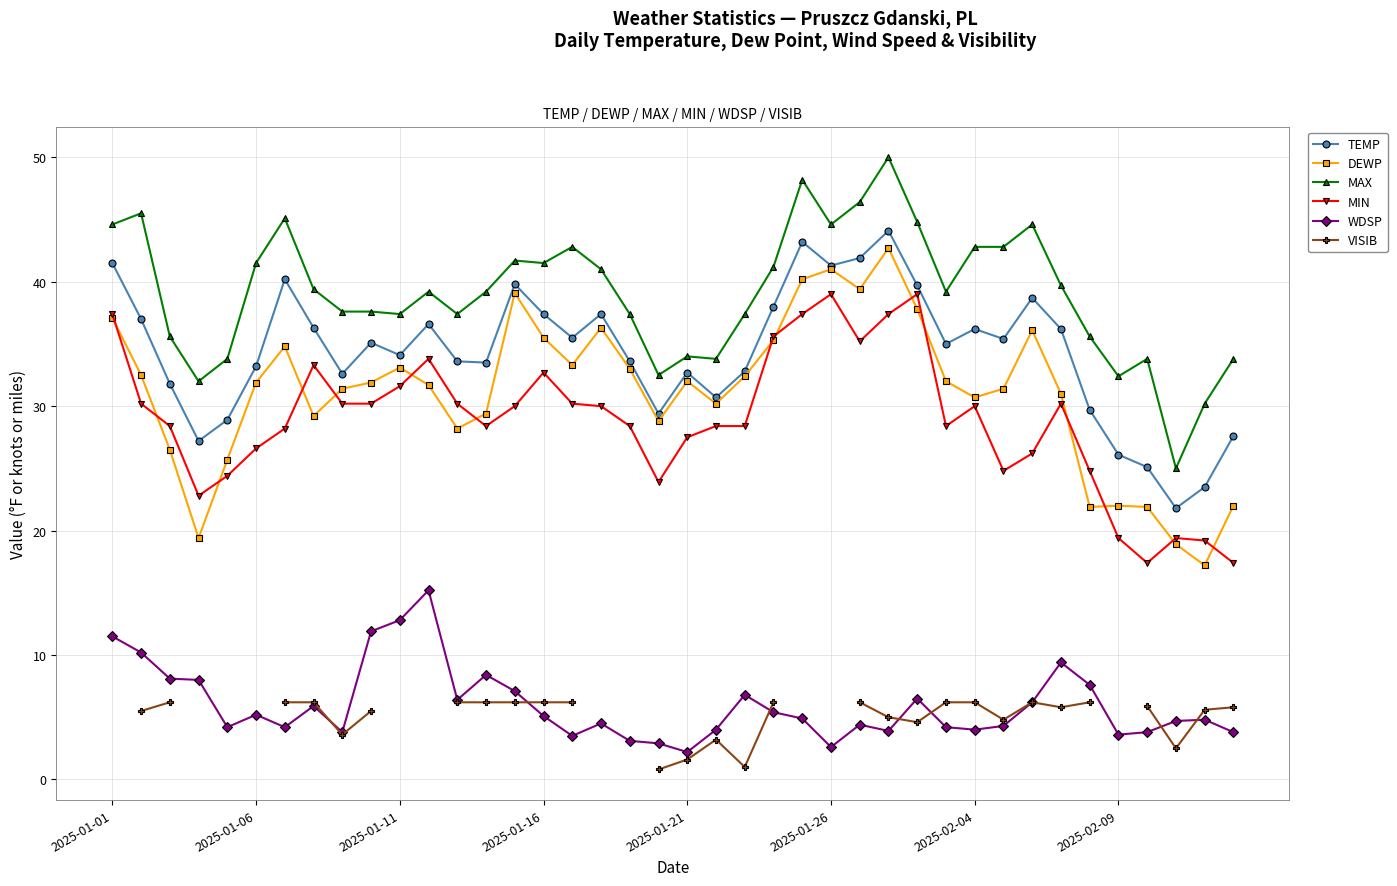

Where does the WDSP series first go above 4?

2025-01-01